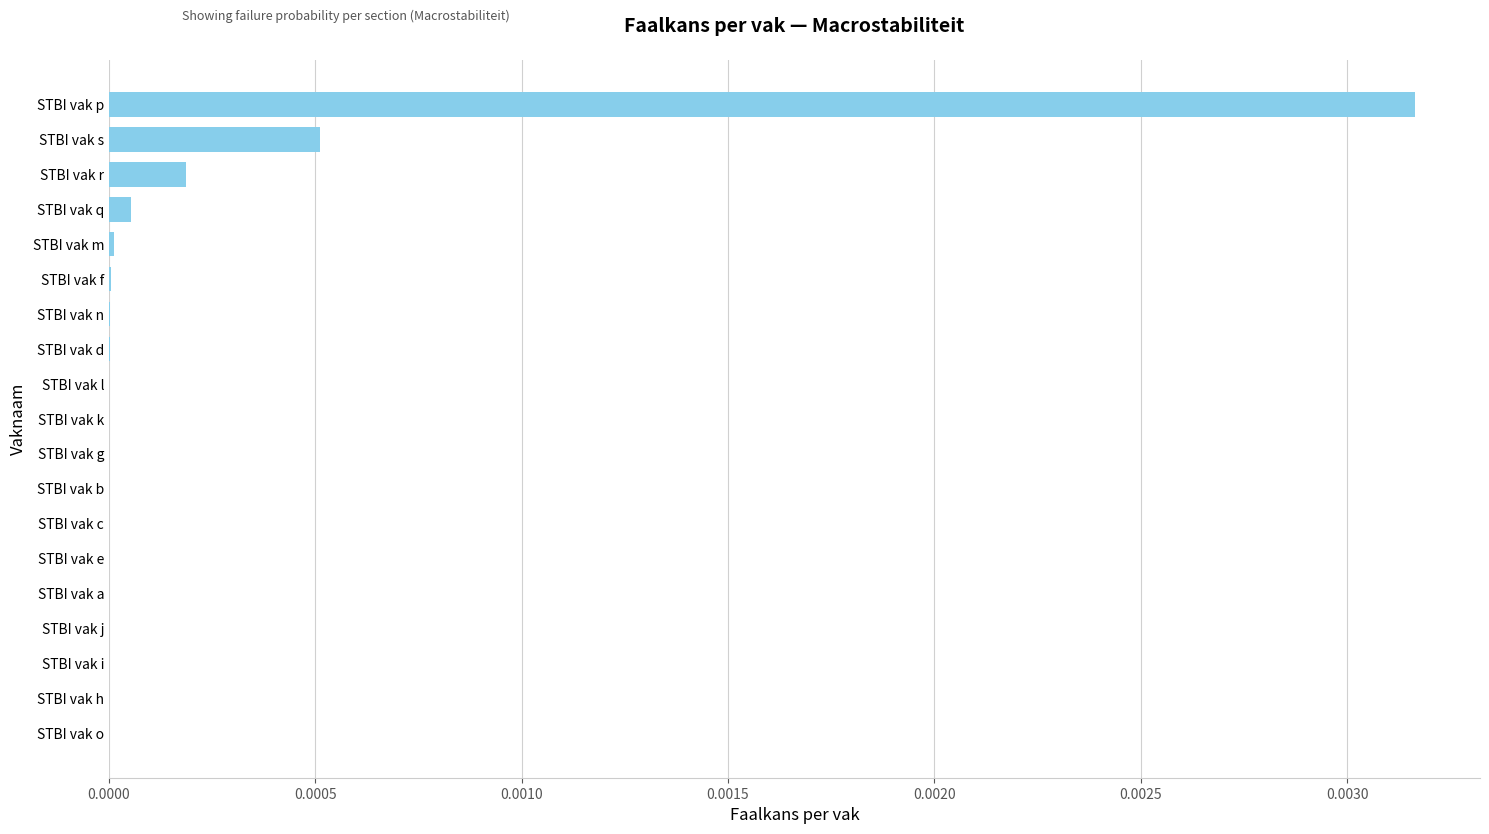

At which category does the chart reach its peak across all series?

STBI vak p